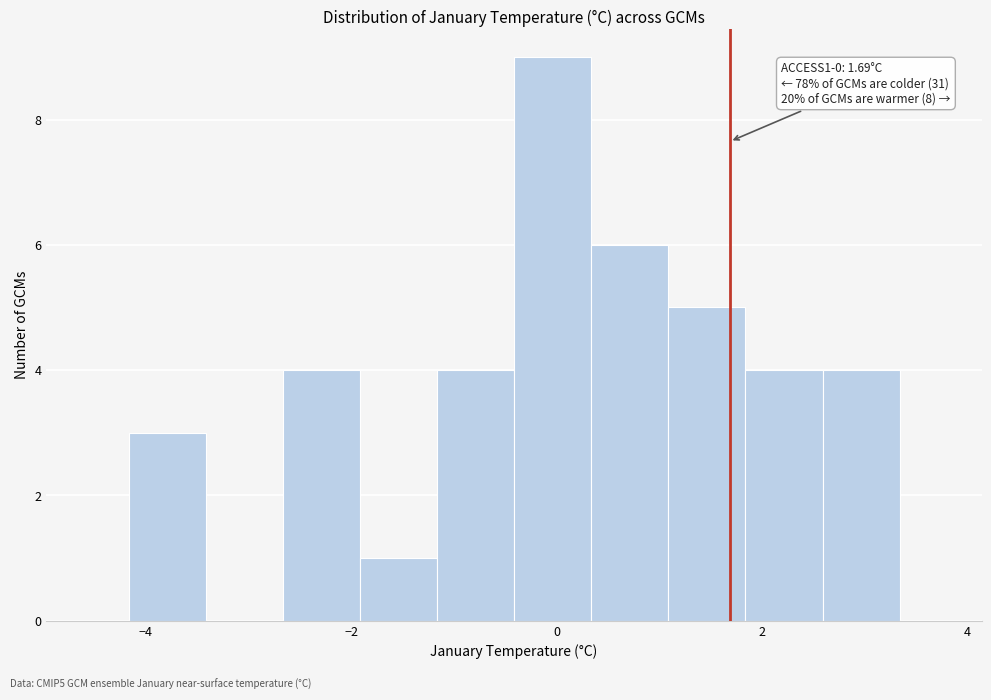

Read against the x-axis, roughly where is the centre of the tallest bar?

0.0